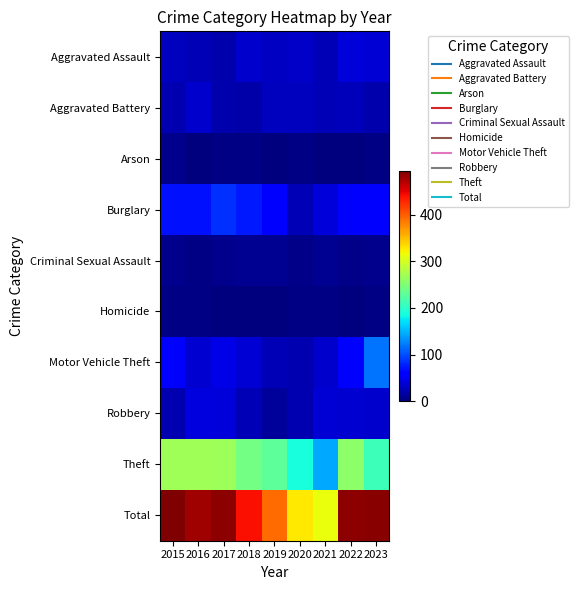

Which label corresponds to the smallest value in the chart?

2019